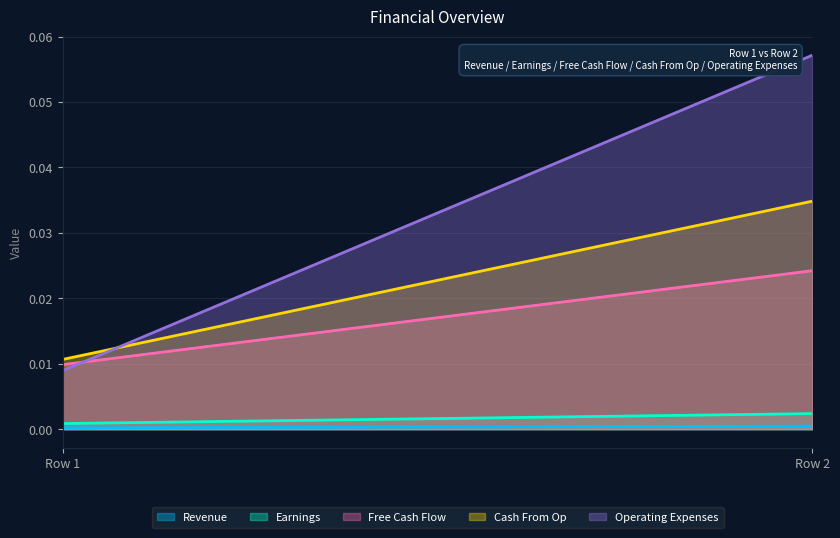

Reading right to left, list all the values displayed in this chart.

Revenue: col_1=0.0	col_0=0.0
Earnings: col_1=0.0	col_0=0.0
Free Cash Flow: col_1=0.0	col_0=0.0
Cash From Op: col_1=0.0	col_0=0.0
Operating Expenses: col_1=0.1	col_0=0.0